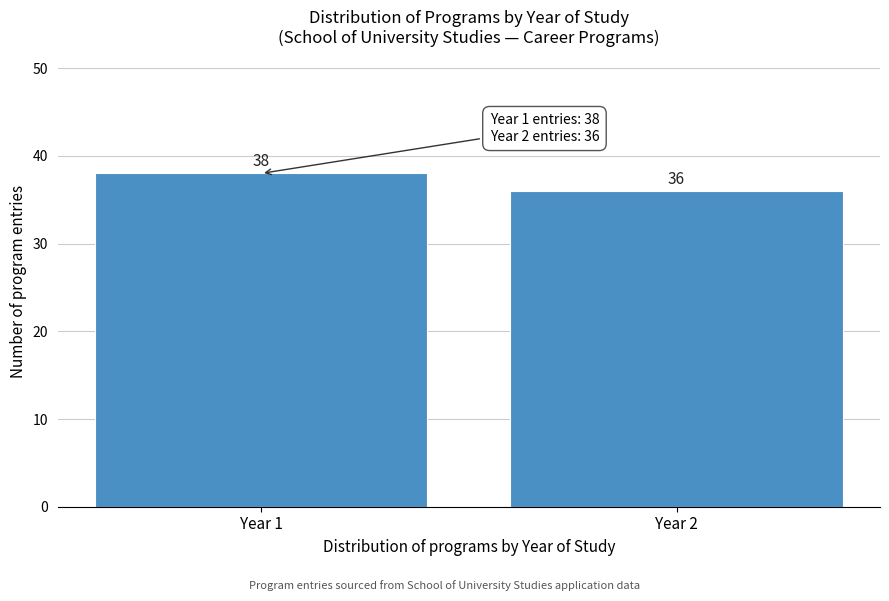

Reading right to left, transcribe all the data shown in this chart.

36	38